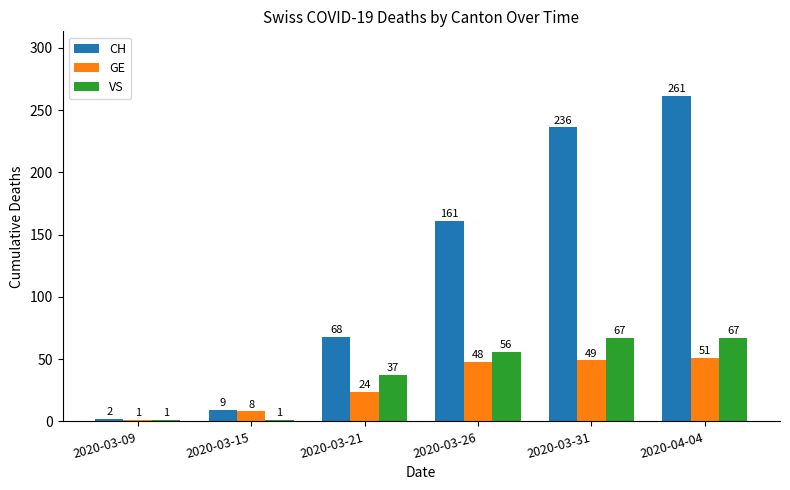

How many data points in CH are less than 161?

3